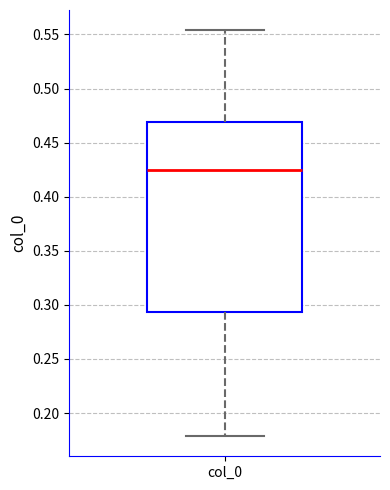

Transcribe this box plot: give where the median line is, the range the box spans, and where the two whiskers end, as read against the y-axis. The values are not printed on the chart, so give them approximately, as read against the axis.

median 0.425, box 0.295 to 0.470, whiskers 0.180 to 0.555